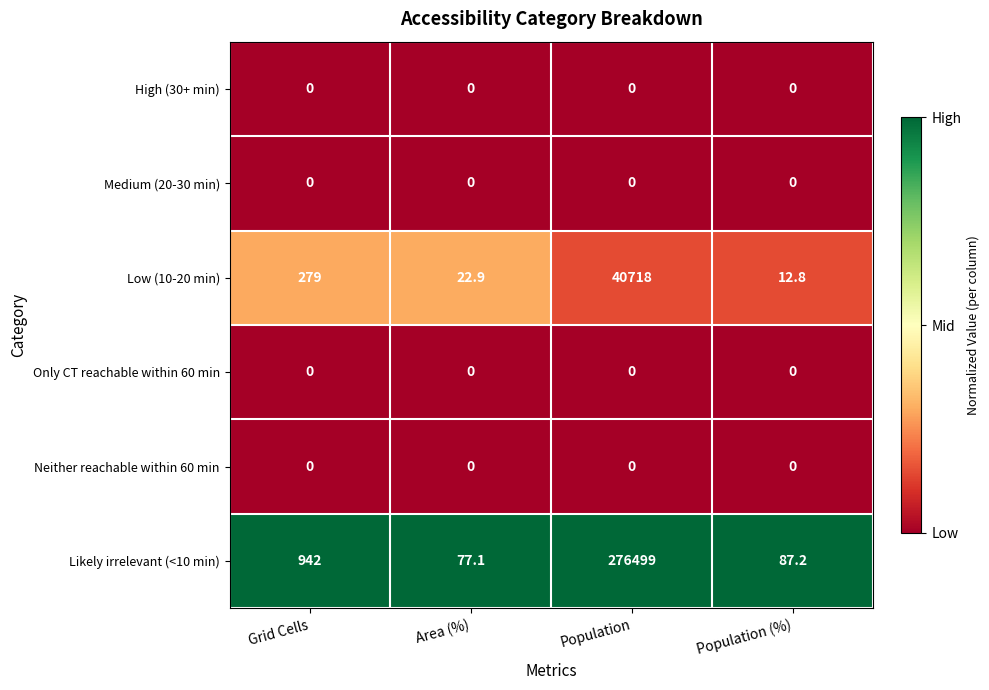

What is the maximum value shown in the chart?

276499.0